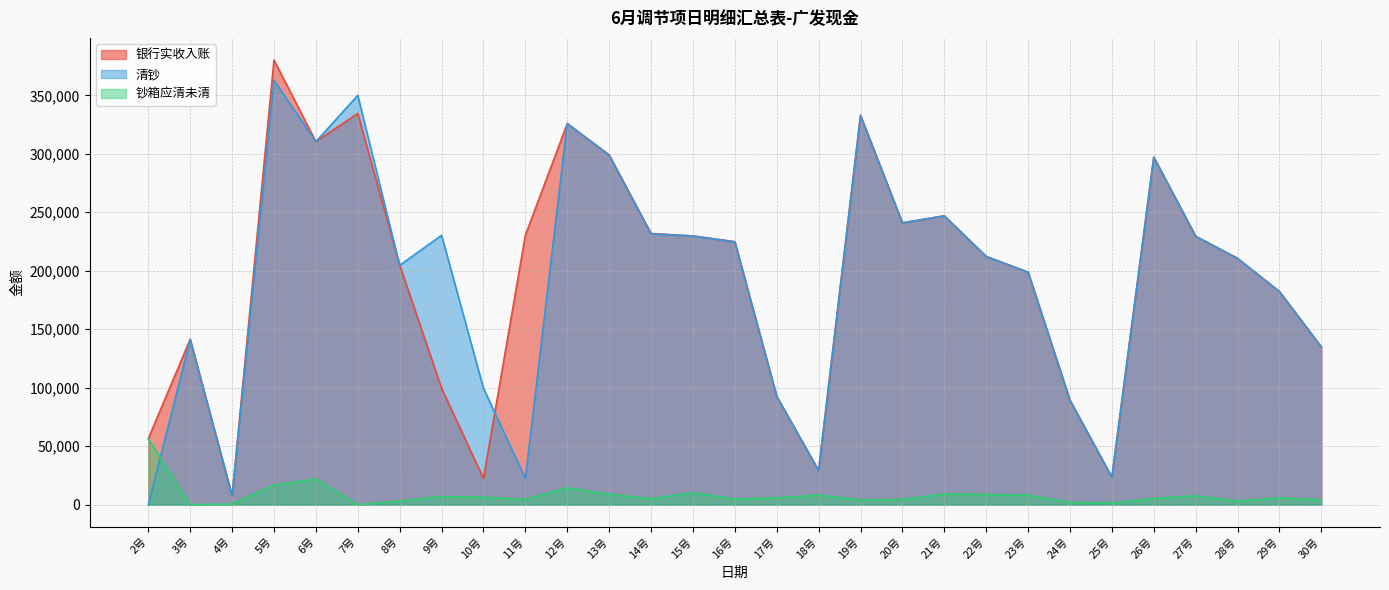

Which series has the largest total across all categories?

银行实收入账